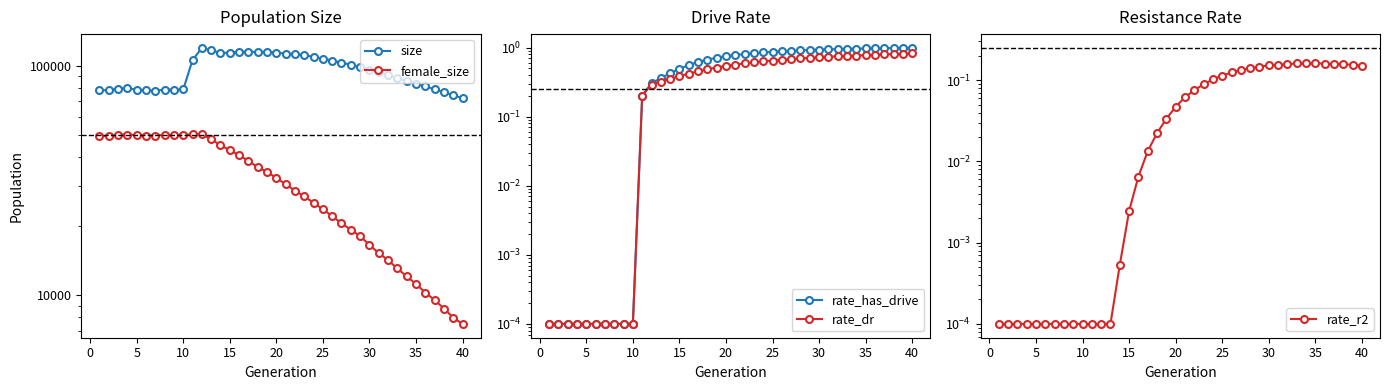

True or false: rate_has_drive and size intersect in this chart.

False